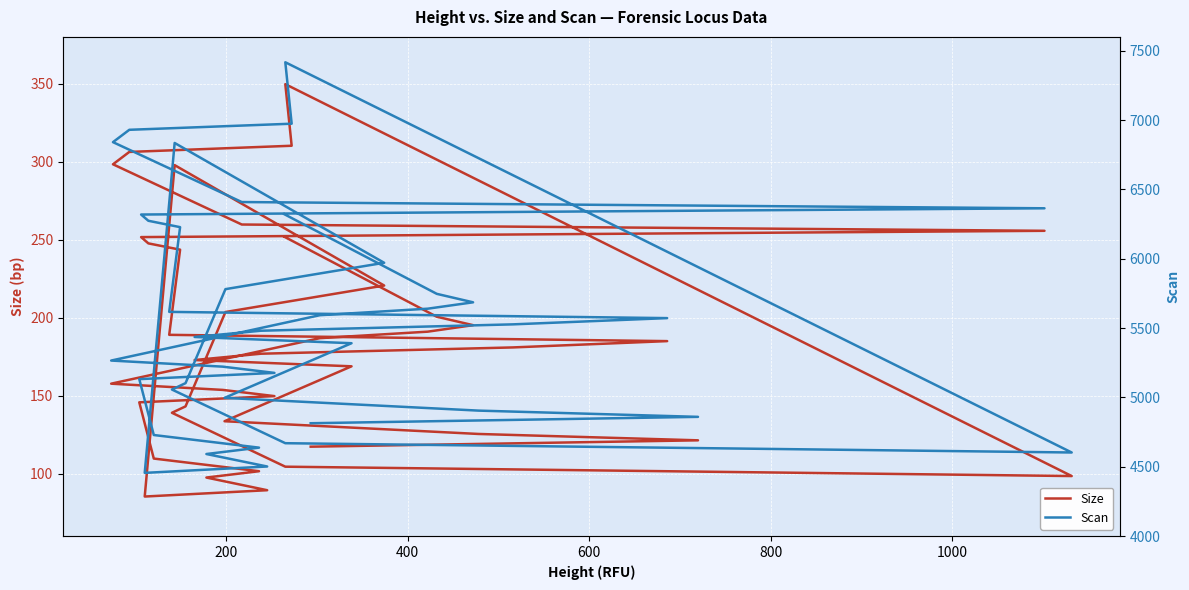

What is the difference between the maximum and minimum values in the Size series?

264.3